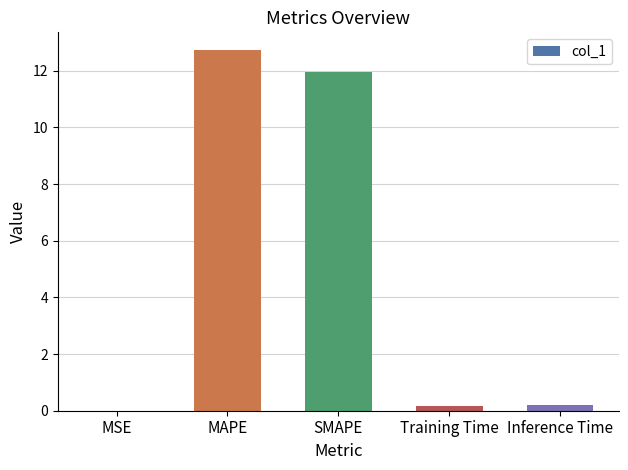

What is the sum of all values?

25.1